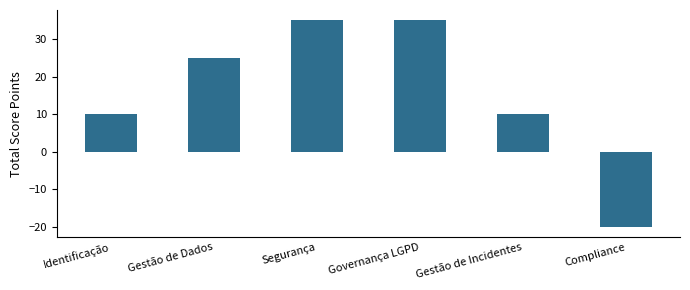

The chart shows a value of 58 at Governança LGPD. True or false?

False